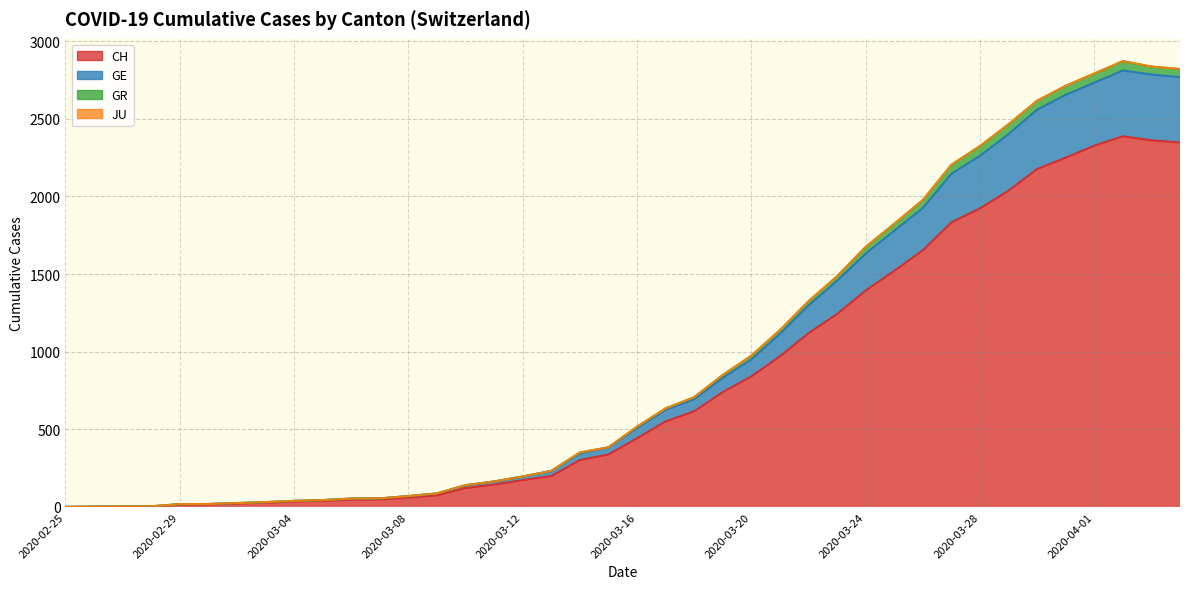

True or false: GR and CH cross at least once.

False